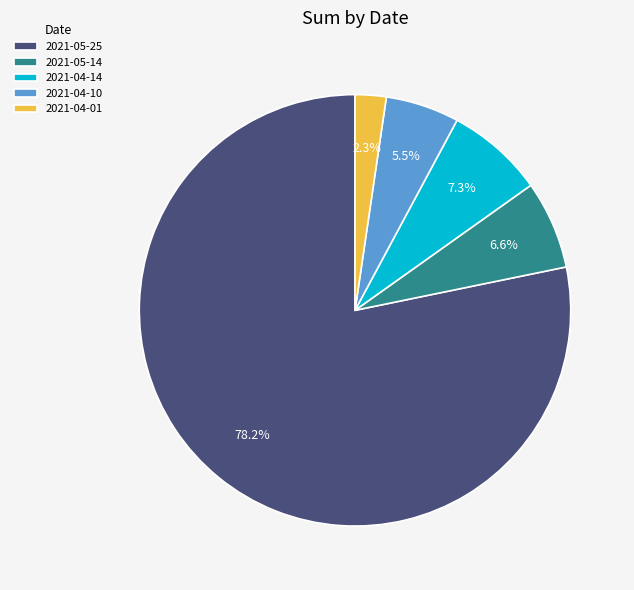

Which category has the biggest portion of the pie?

2021-05-25